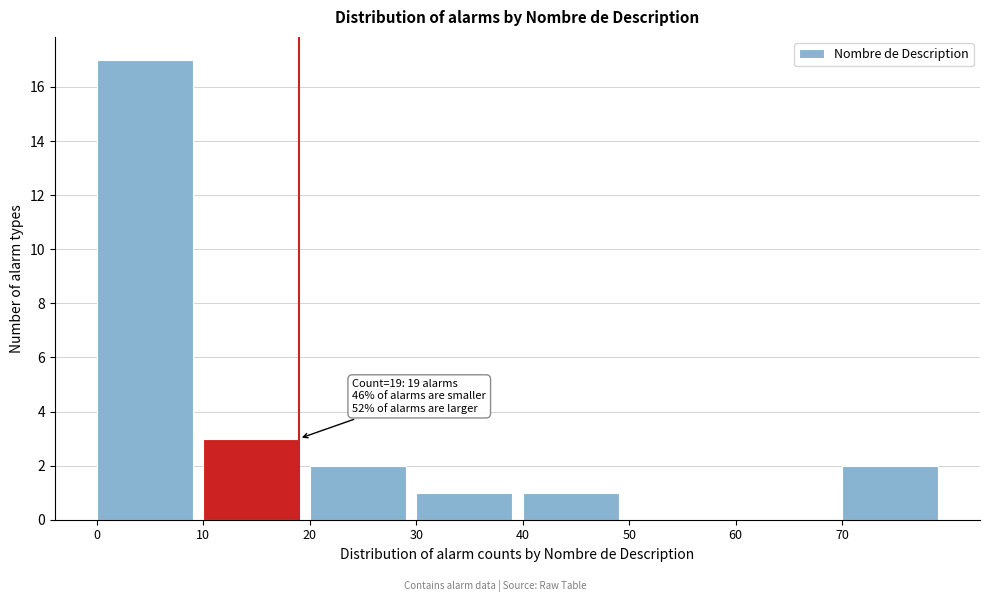

Which range on the x-axis has the tallest bar?

0 to 10